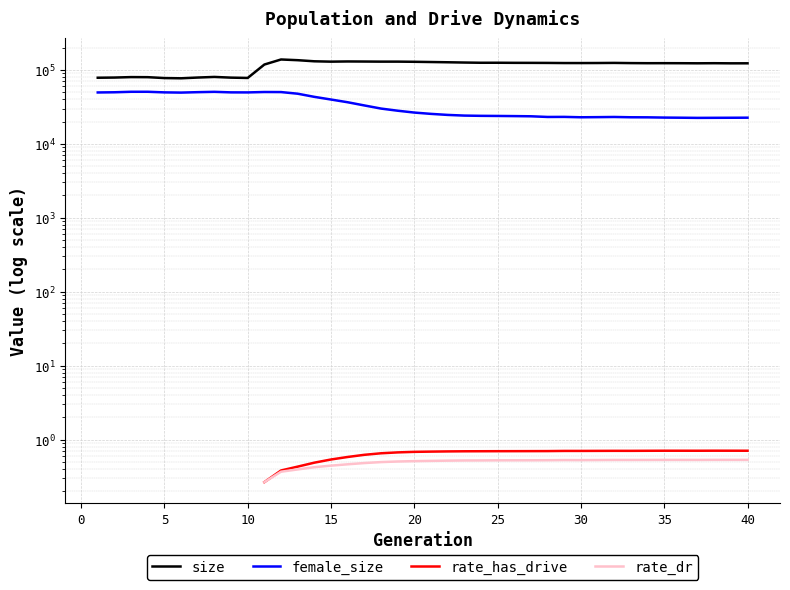

True or false: female_size and rate_dr intersect in this chart.

False